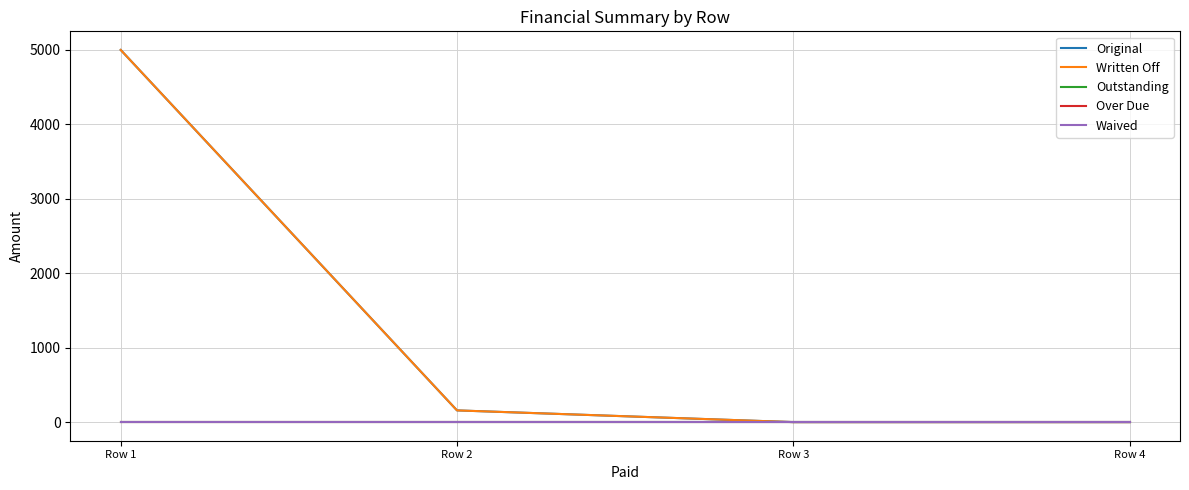

Reading left to right, extract all data points from this chart.

Original: 5000.0	157.4	0.0	0.0
Written Off: 5000.0	157.4	0.0	0.0
Outstanding: 0.0	0.0	0.0	0.0
Over Due: 0.0	0.0	0.0	0.0
Waived: 0.0	0.0	0.0	0.0